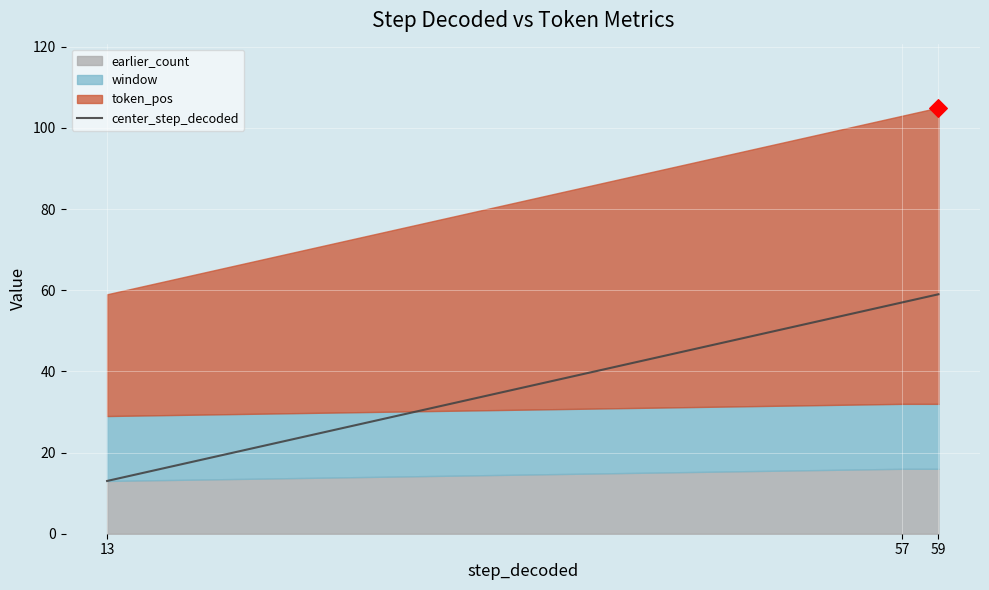

Which has a higher value, 57 or 13?

57